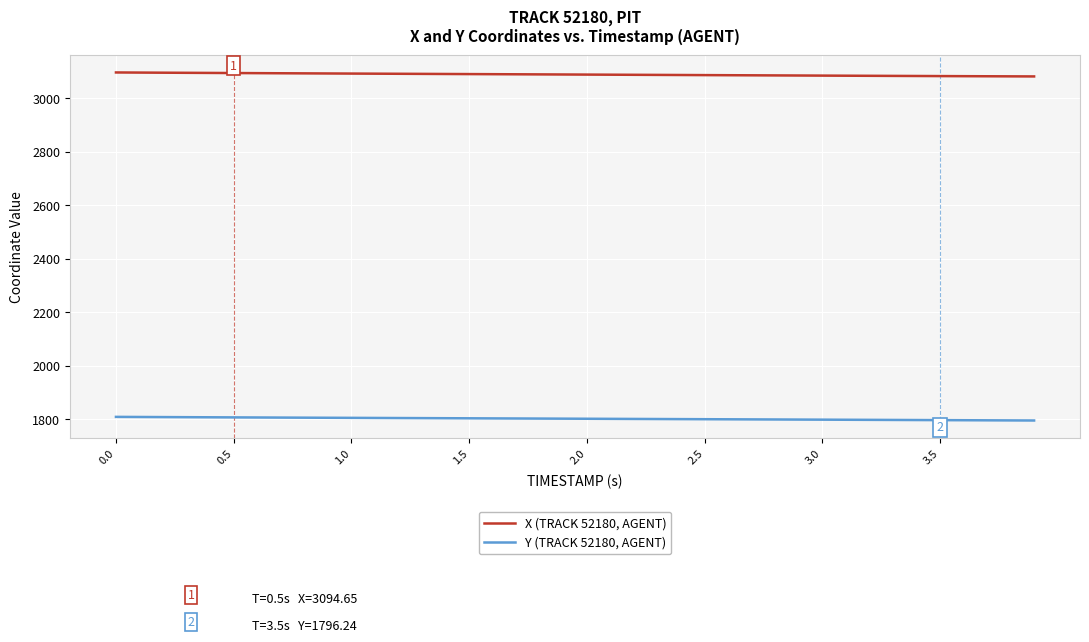

What is the difference between the second highest and minimum values in the Y (TRACK 52180, AGENT) series?

13.2